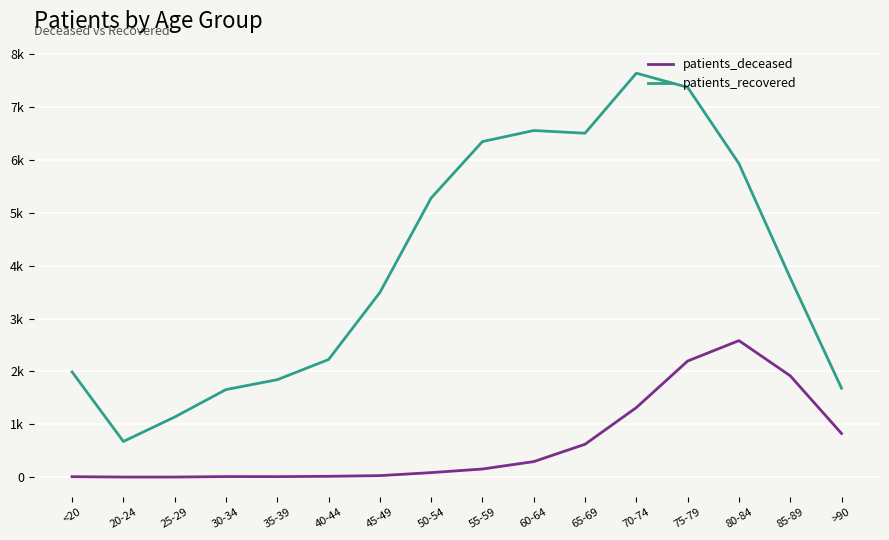

Between 20-24 and 70-74, which series saw the biggest shift?

patients_recovered